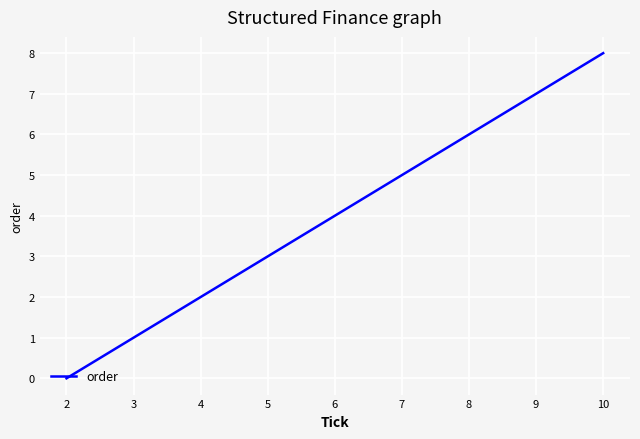

True or false: the data has more than 0 interior local peaks.

False